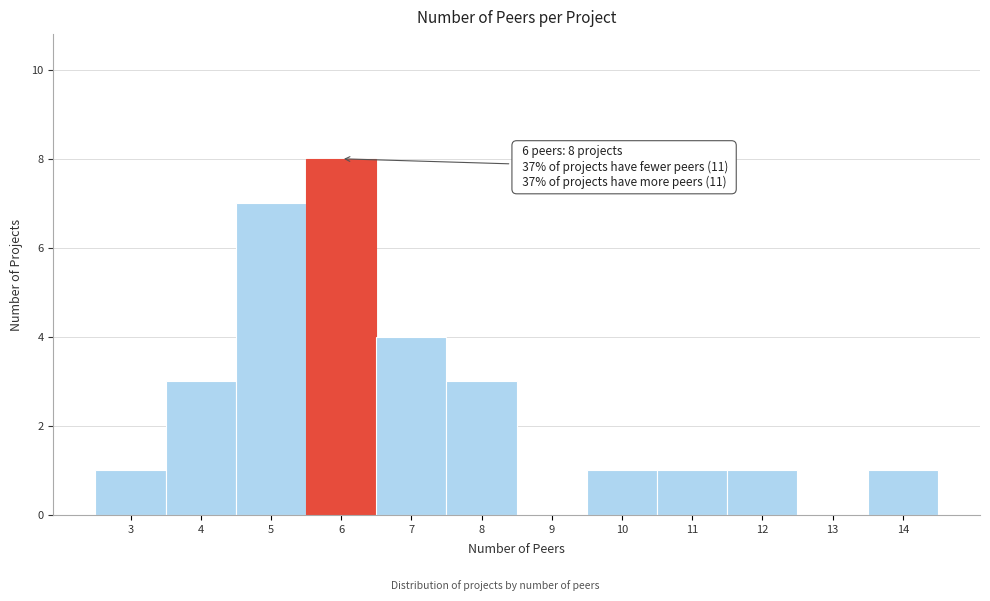

Which range on the x-axis has the tallest bar?

5.5 to 6.5